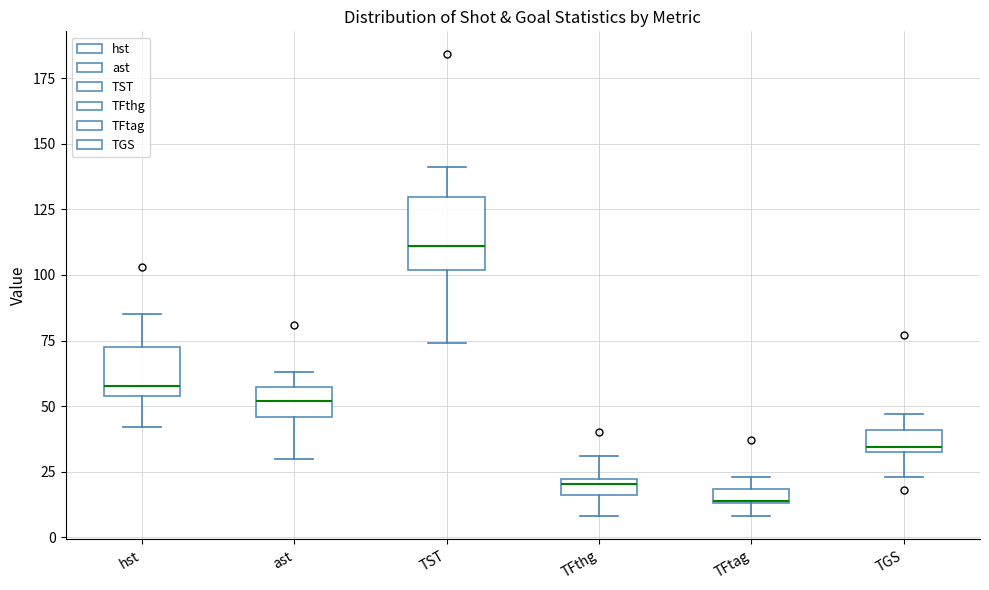

Where is the lower edge of the box for TFtag on the y-axis? The values are not printed on the chart, so give them approximately, as read against the axis.

15